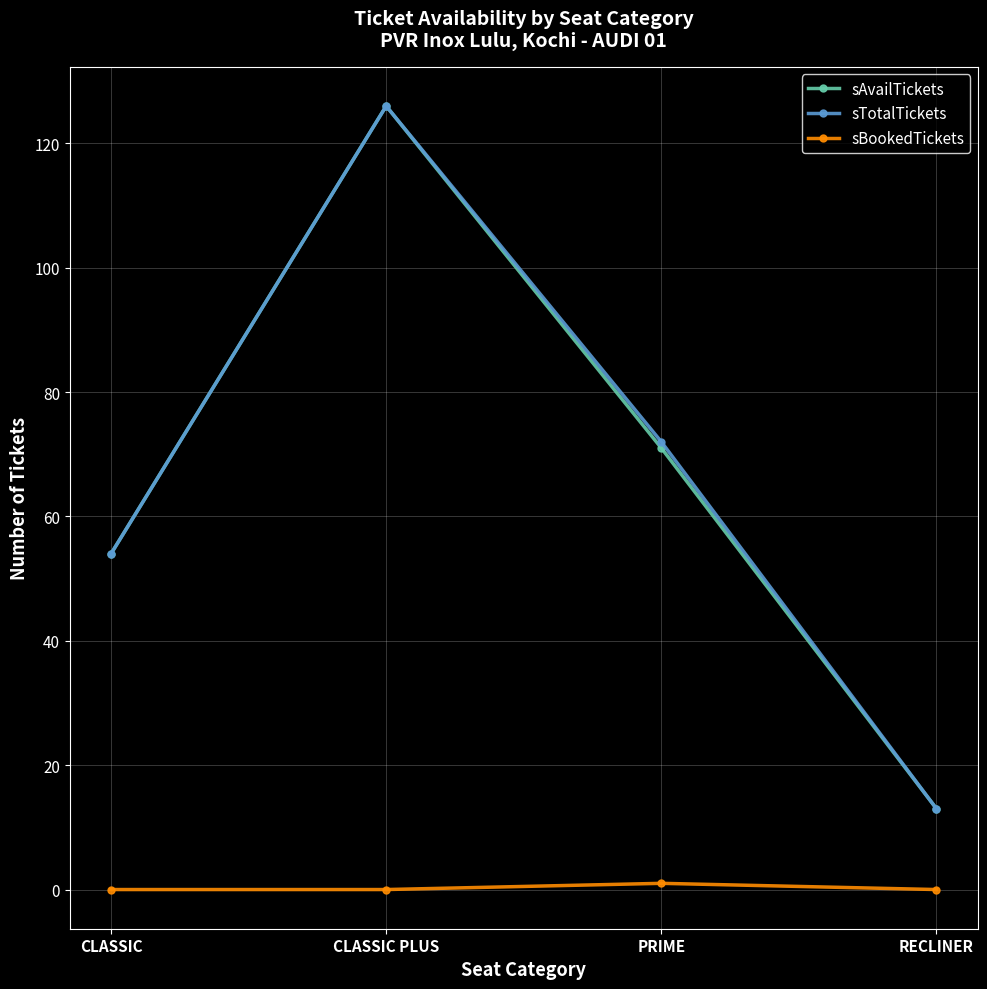

Where is sTotalTickets nearest to the value 69?

PRIME